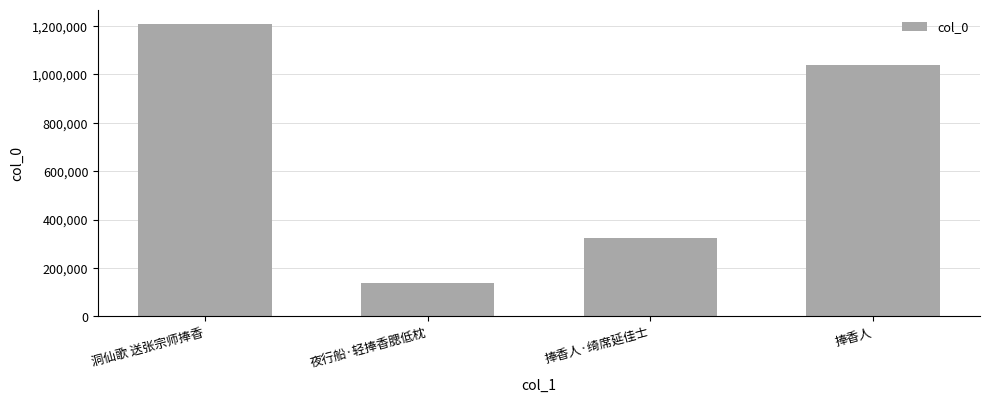

List the labels in order of value, largest first.

洞仙歌 送张宗师捧香, 捧香人, 捧香人·绮席延佳士, 夜行船·轻捧香腮低枕